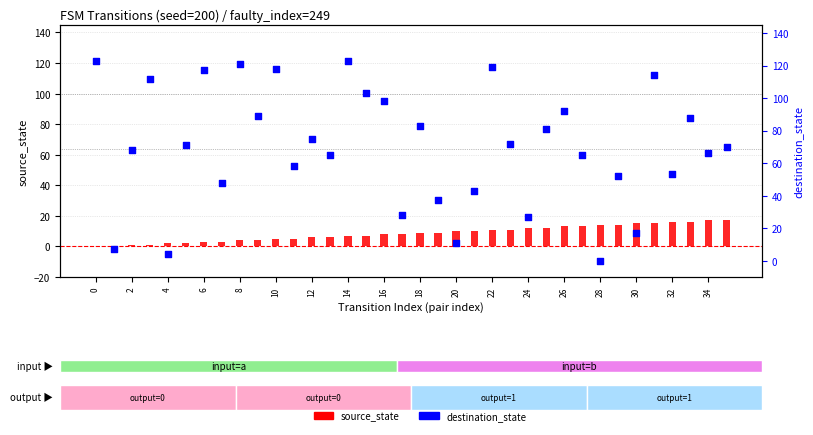

What are all the series names shown in the legend?

source_state, destination_state